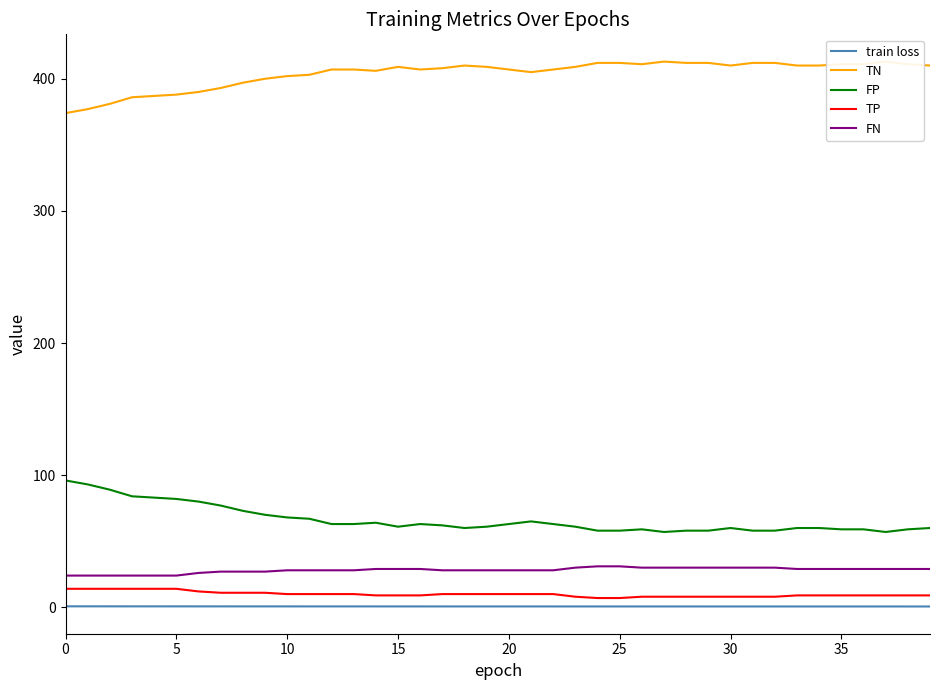

True or false: FN and train loss intersect in this chart.

False